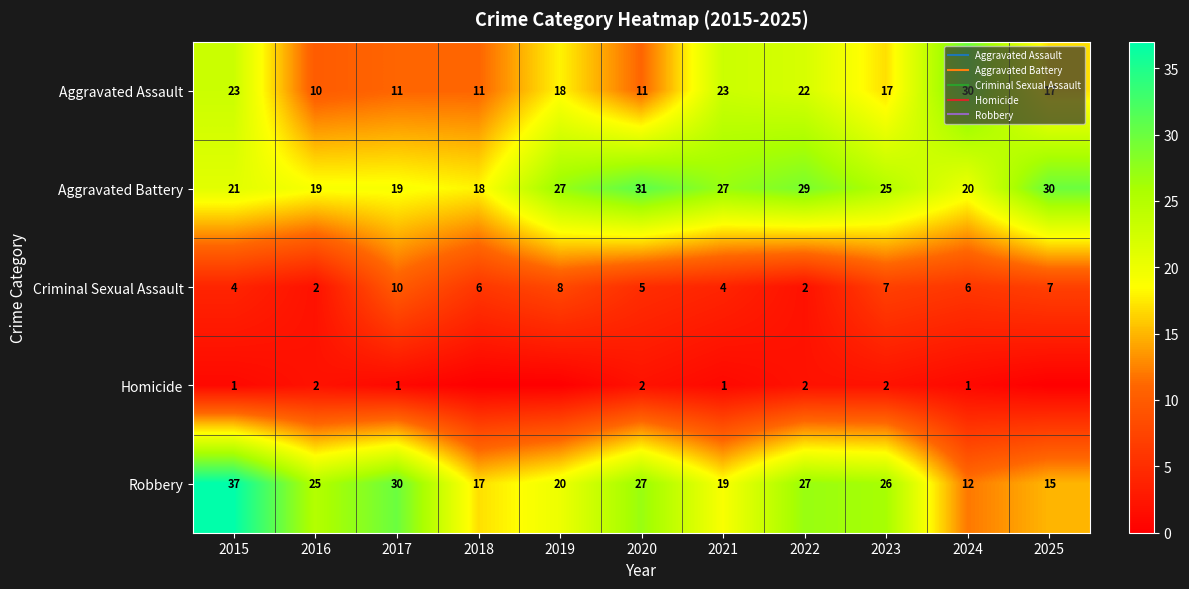

Is it true that Criminal Sexual Assault equals 3 at 2016?

False